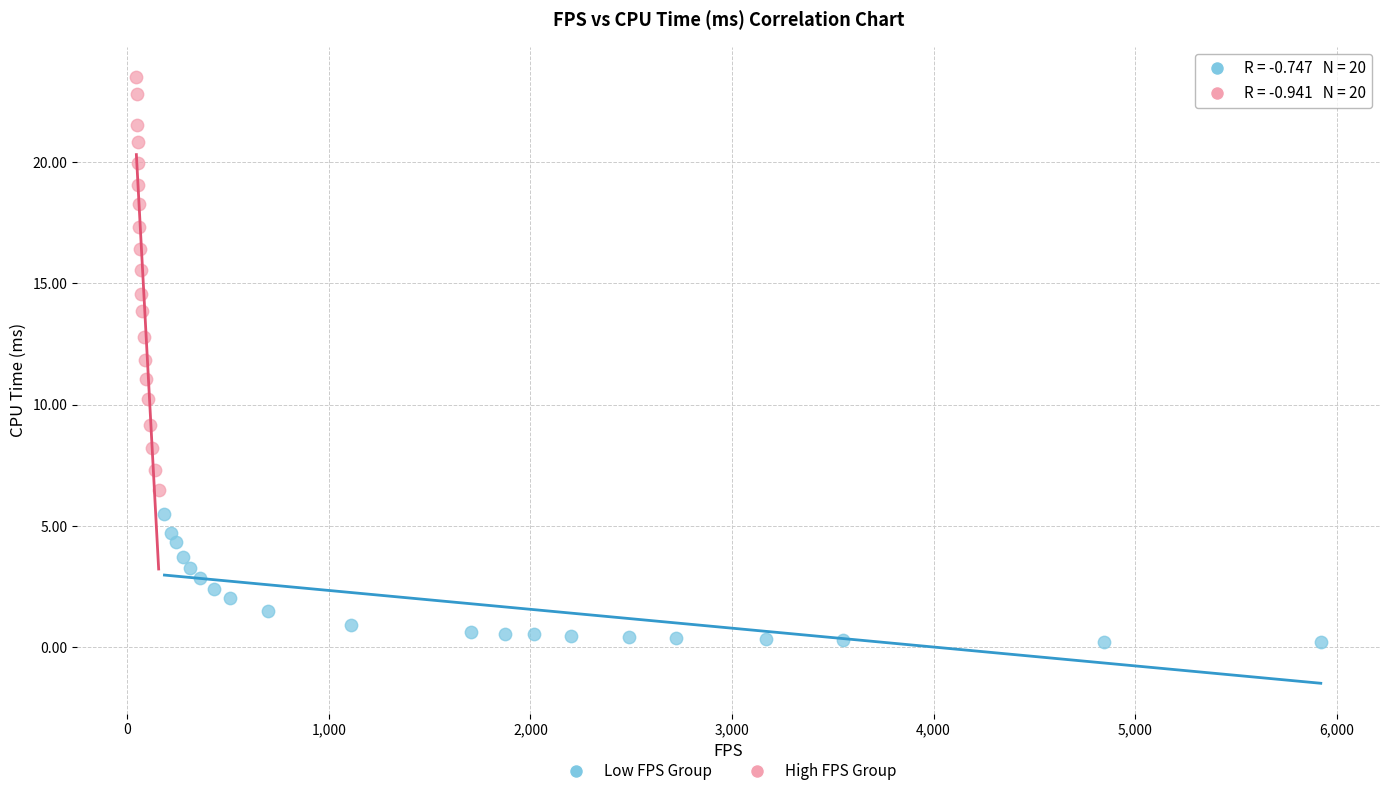

What are all the series names shown in the legend?

Low FPS Group, High FPS Group